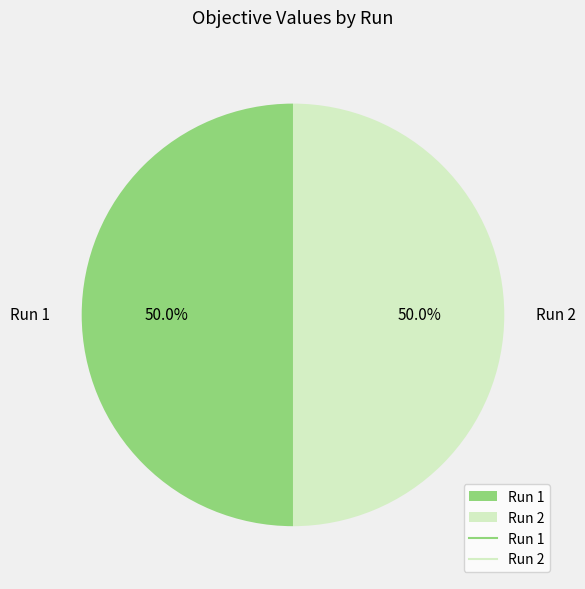

To the nearest percent, what is the average slice percentage?

50%